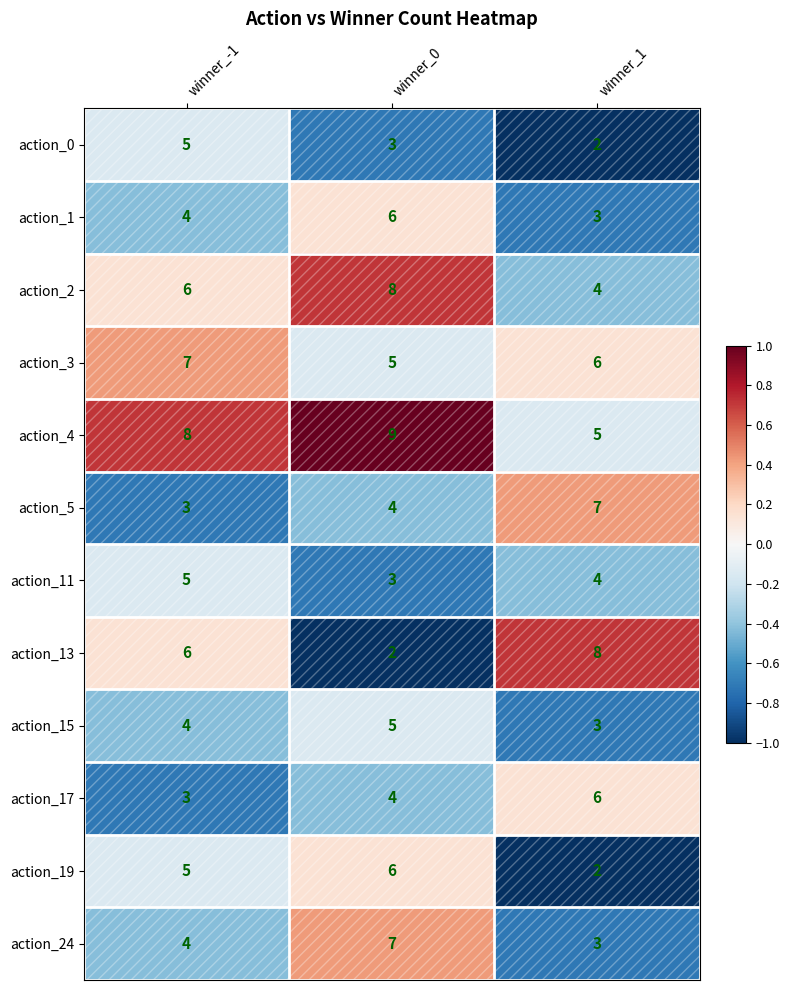

List the labels in order of action_15 value, smallest first.

winner_1, winner_-1, winner_0